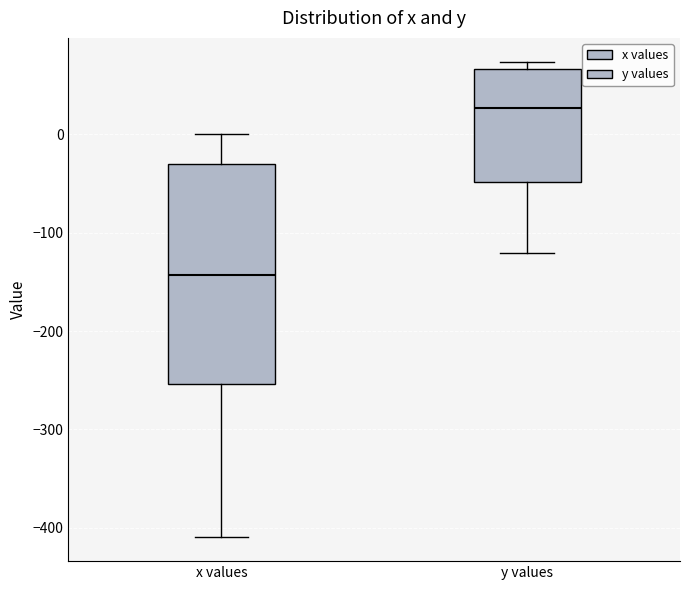

Reading left to right, transcribe this box plot: for each box, give where its median line is, the range the box spans, and where its two whiskers end, as read against the y-axis. The values are not printed on the chart, so give them approximately, as read against the axis.

x values: median -140, box -250 to -30, whiskers -410 to 0
y values: median 30, box -50 to 70, whiskers -120 to 70 (just above the box's upper edge)